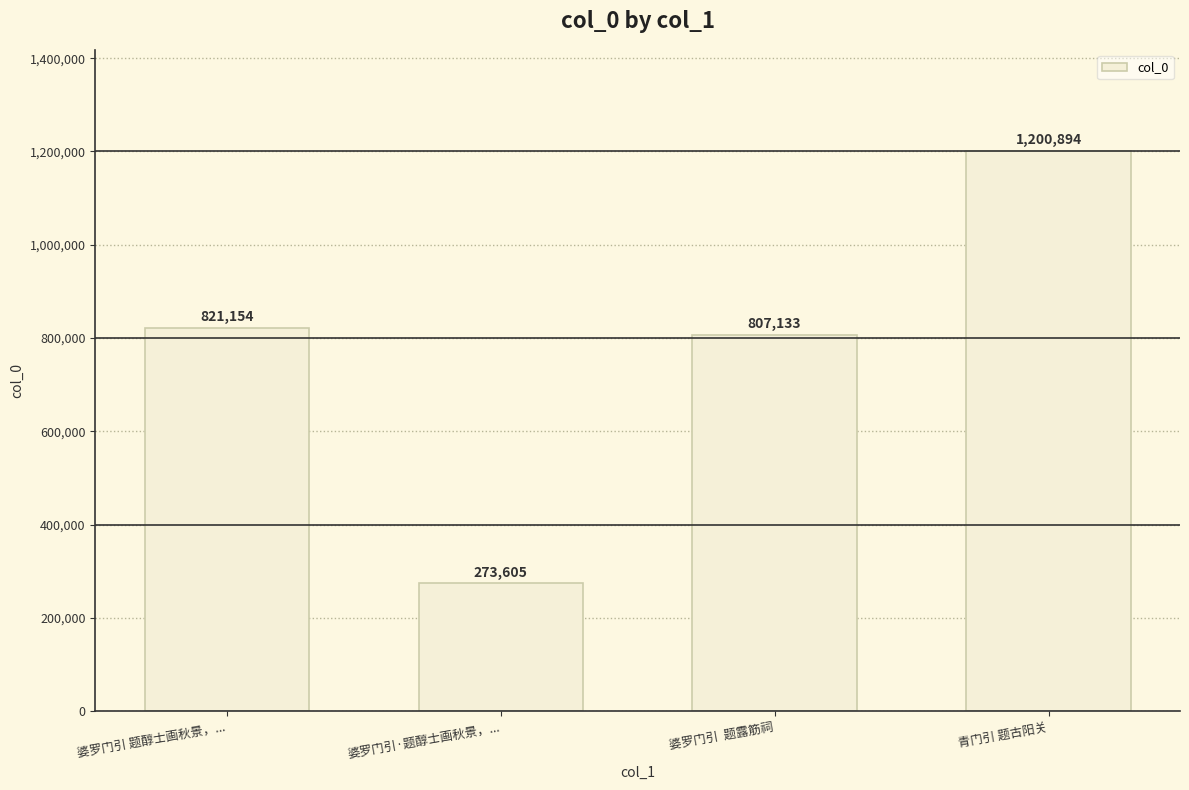

What is the sum of the values at 青门引 题古阳关 and 婆罗门引 题醇士画秋景，...?

2022048